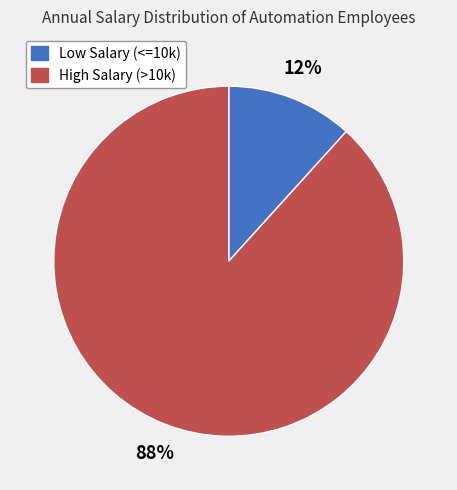

Does any single category account for the majority?

Yes